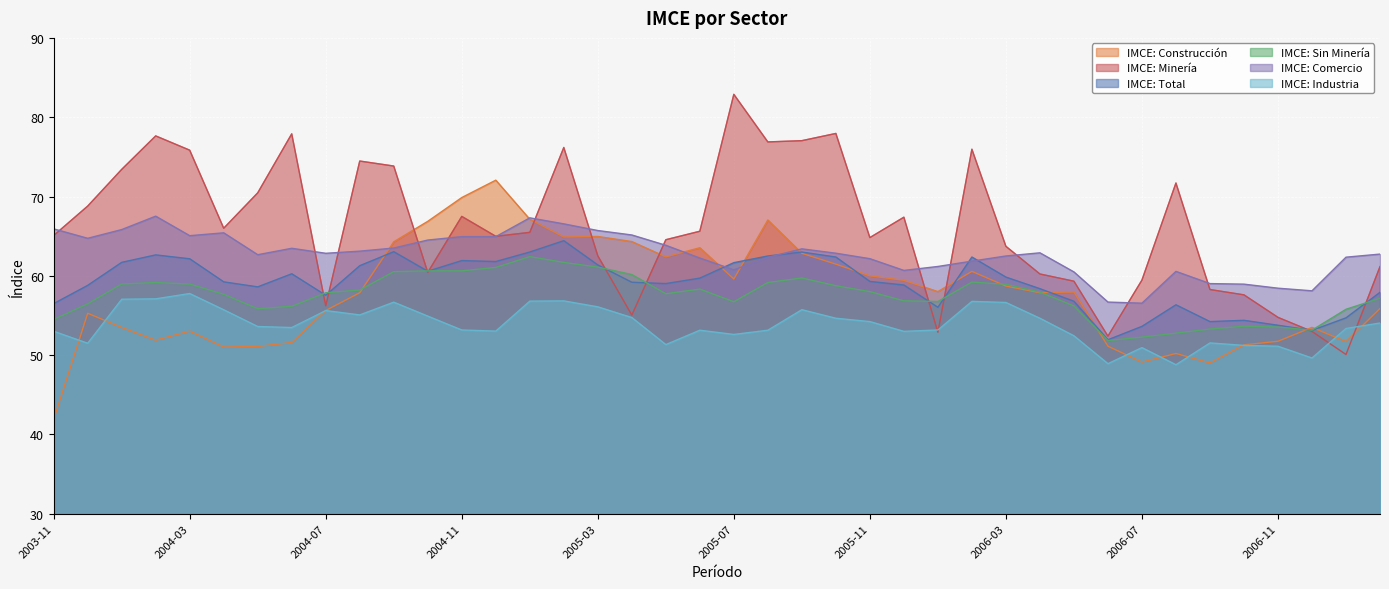

What is the difference between the IMCE: Total values at 2006-12 and 2004-01?

8.6